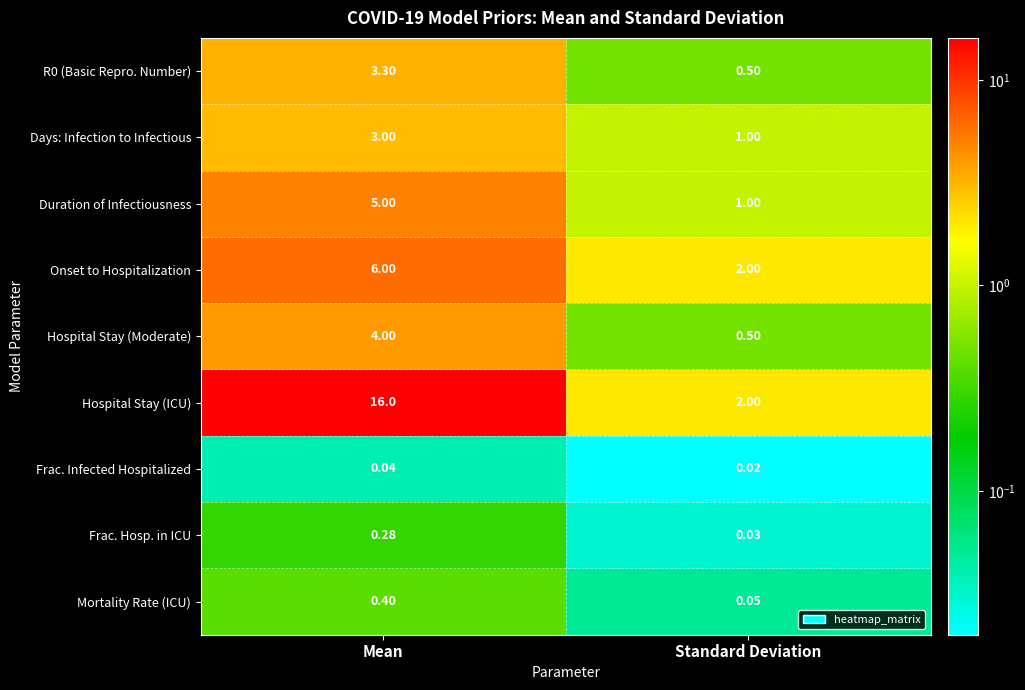

At which label does Days: Infection to Infectious reach its peak?

Mean